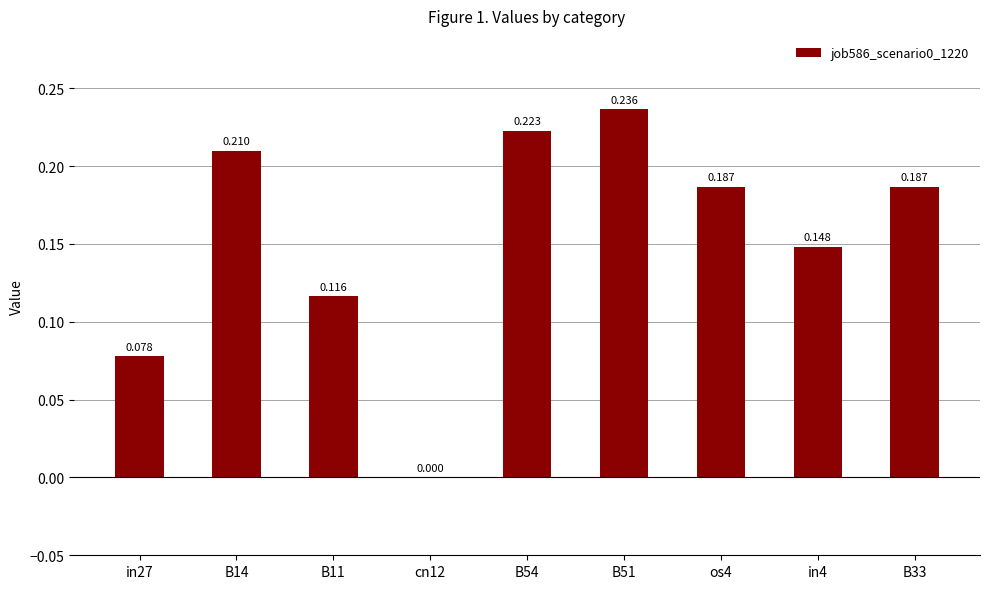

What is the maximum value shown in the chart?

0.2